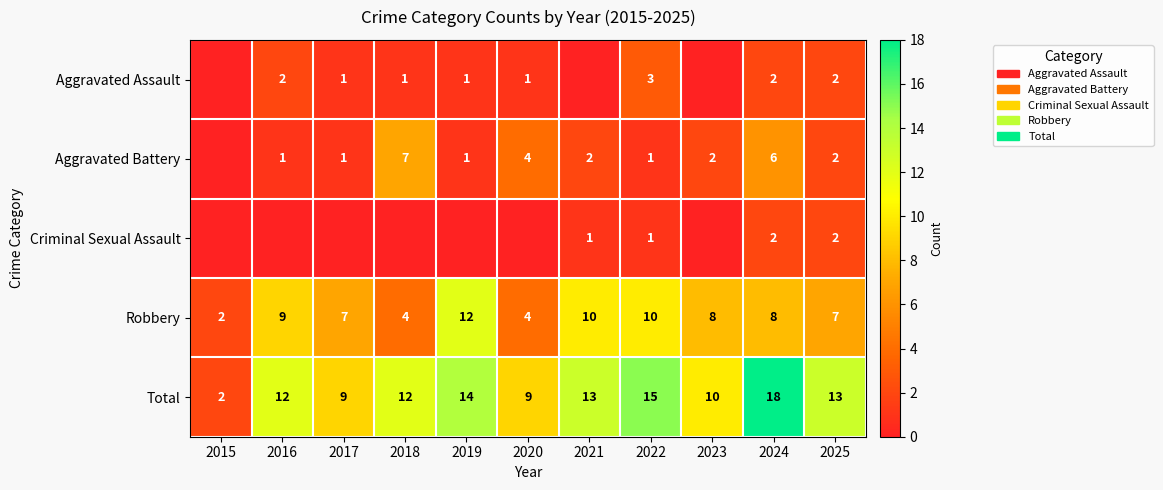

At which label is Total closest to 10?

2023